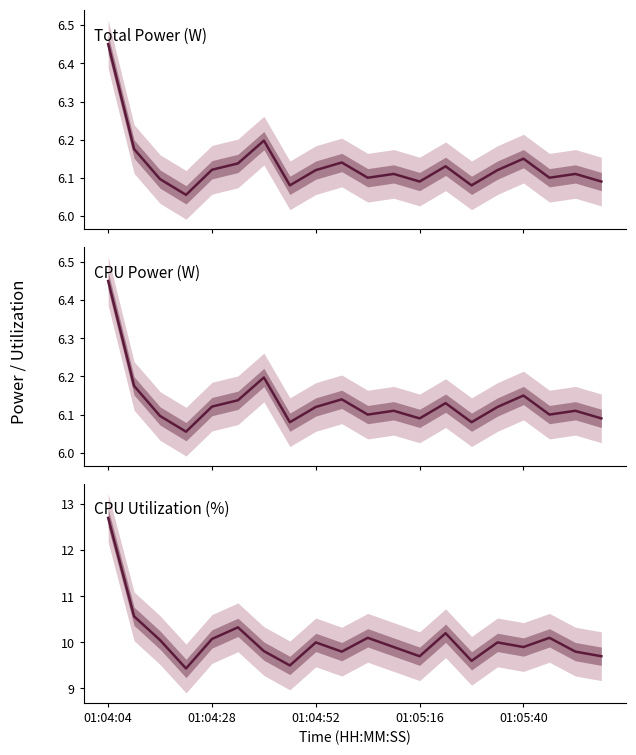

At which label is CPU Power (W) closest to 6?

01:05:16